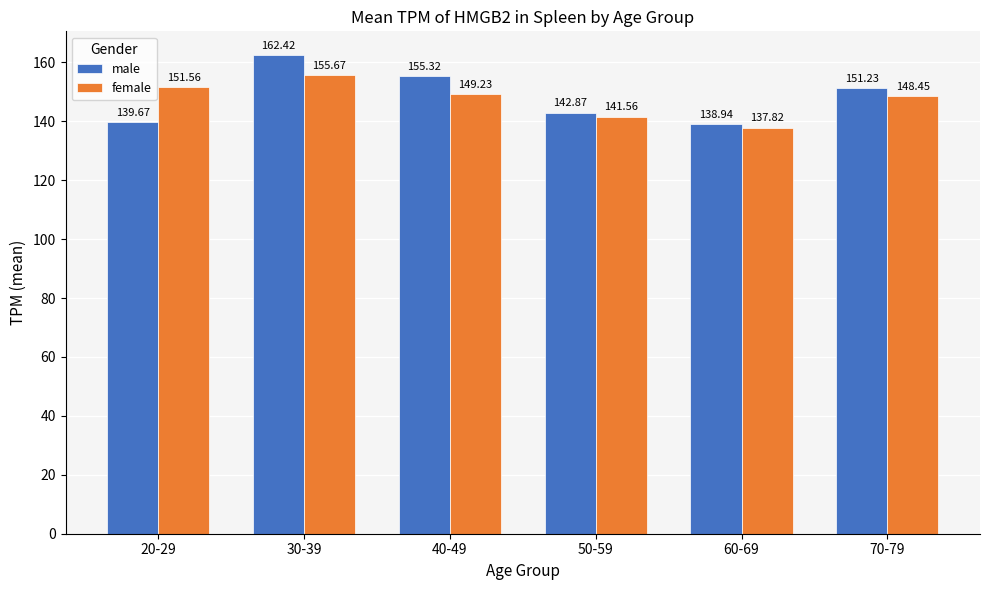

How many groups of bars are there?

6